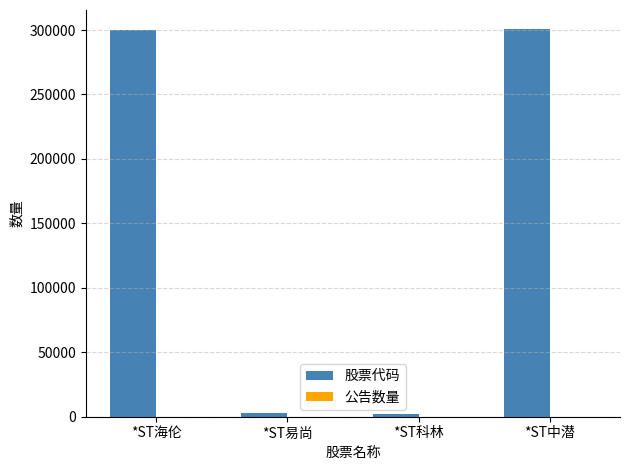

Is it true that 股票代码 equals 300201 at *ST海伦?

True